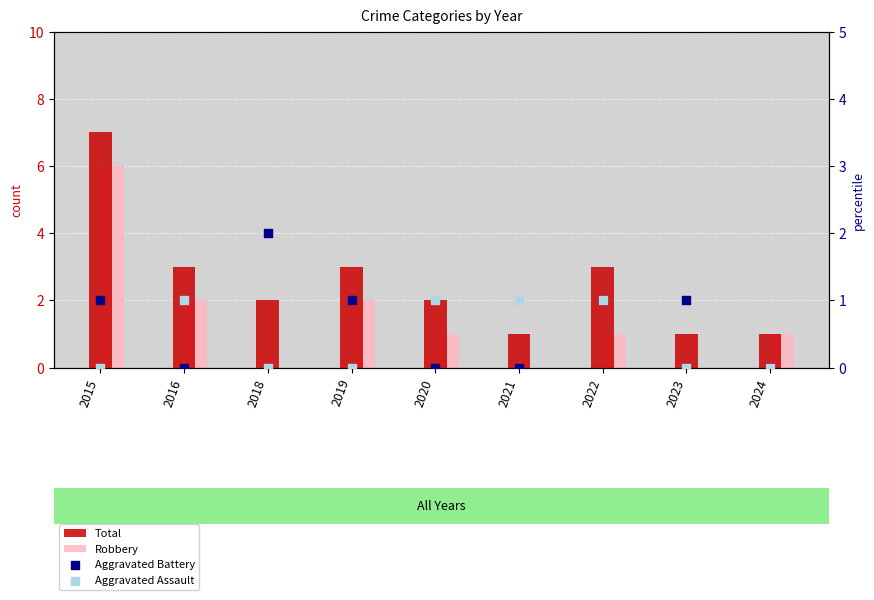

What are all the series names shown in the legend?

Total, Robbery, Aggravated Battery, Aggravated Assault